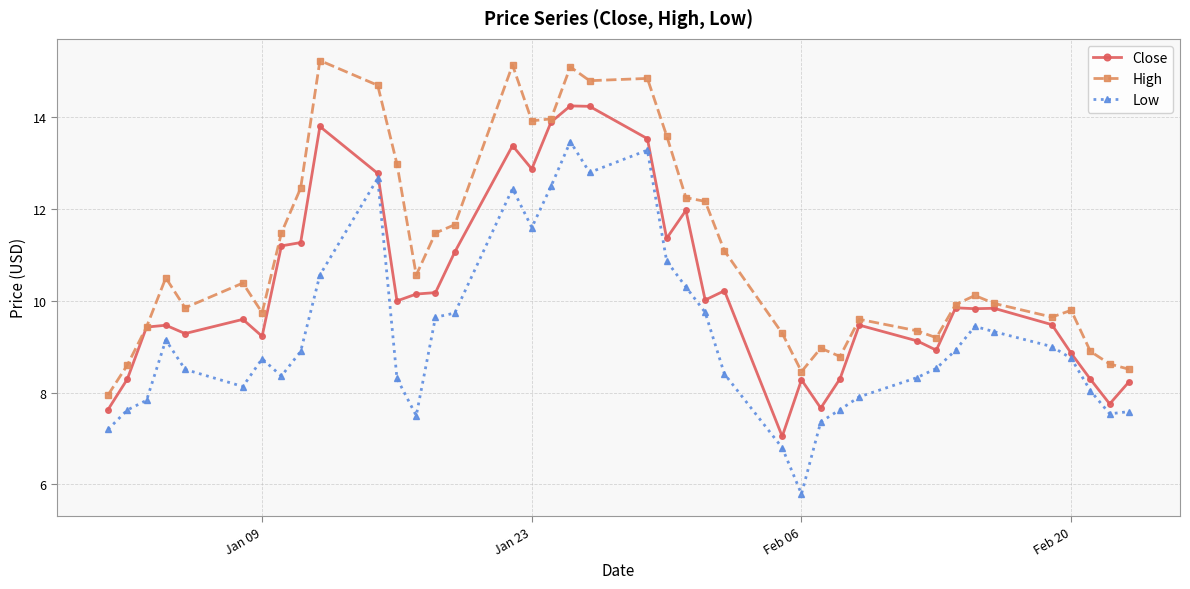

What is the value of the Low point at the 22nd from the left?

10.9